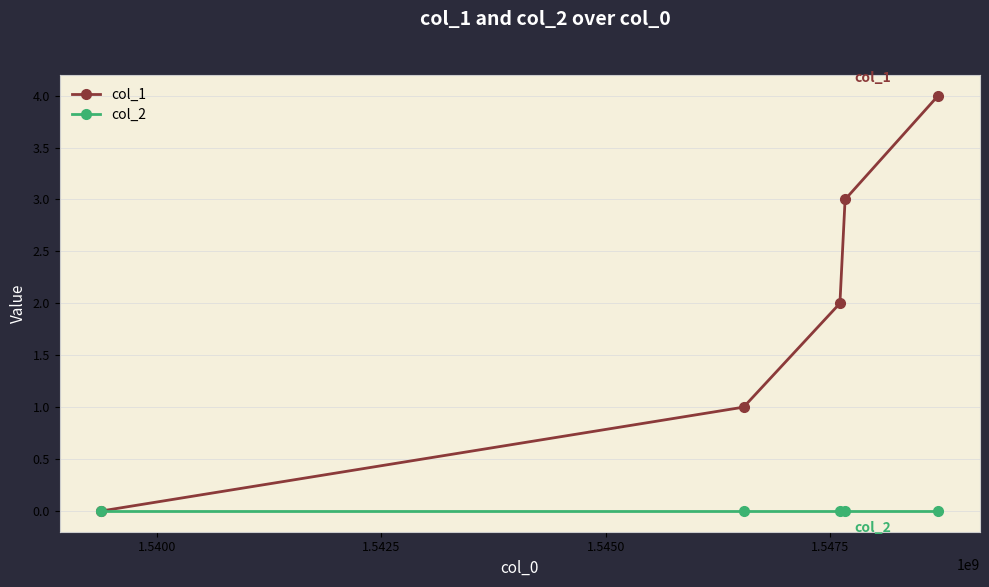

Rank the series by their maximum value, from lowest to highest.

col_2, col_1